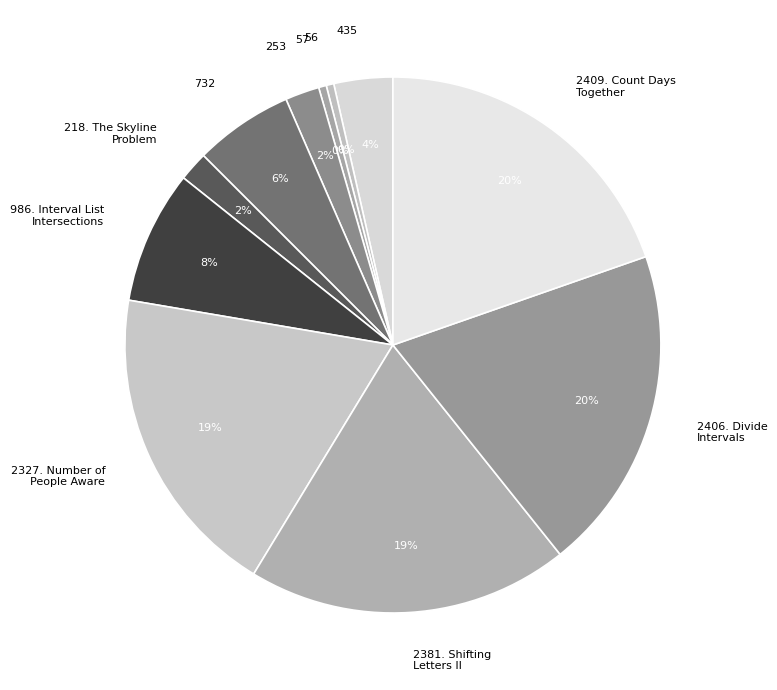

Does 2327. Number of People Aware represent more than half of the total?

No